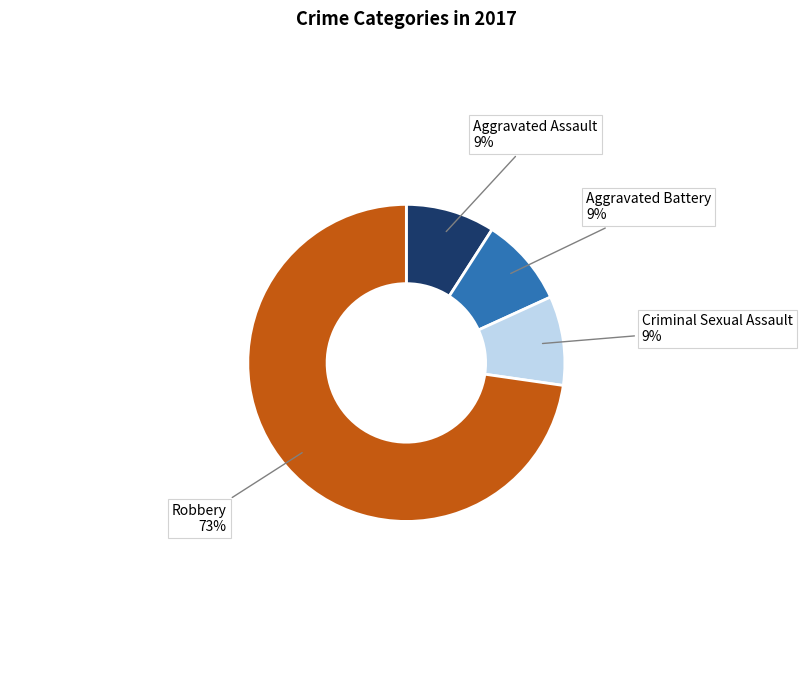

Which slice represents more than half of the pie?

Robbery